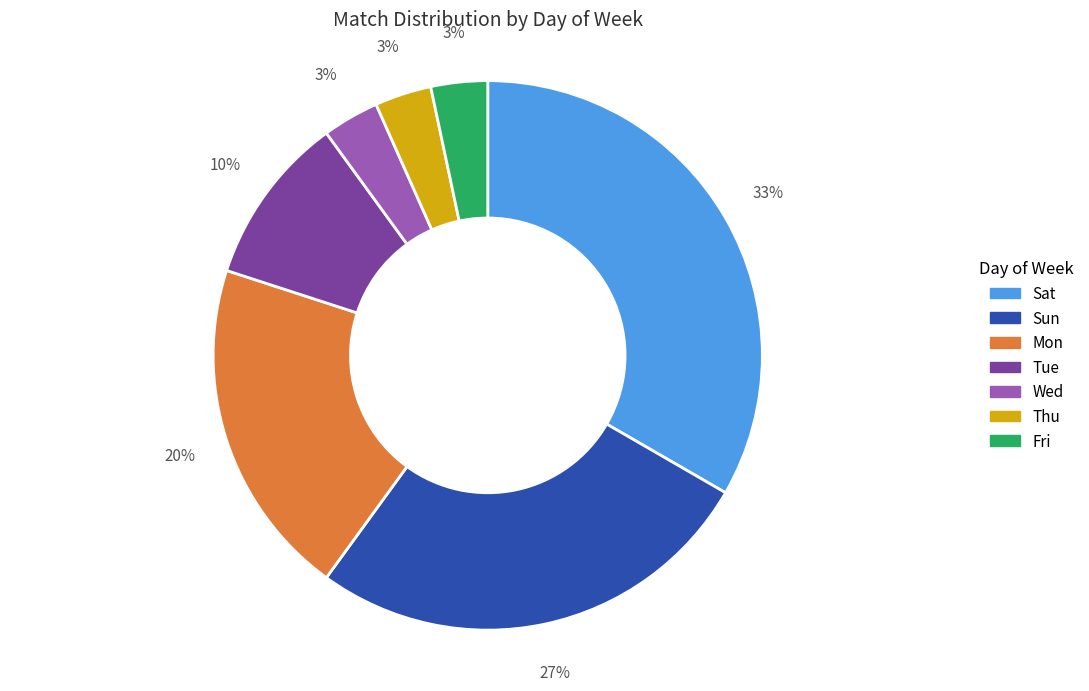

To the nearest percent, what is the difference between the Wed and Mon slice percentages?

17%